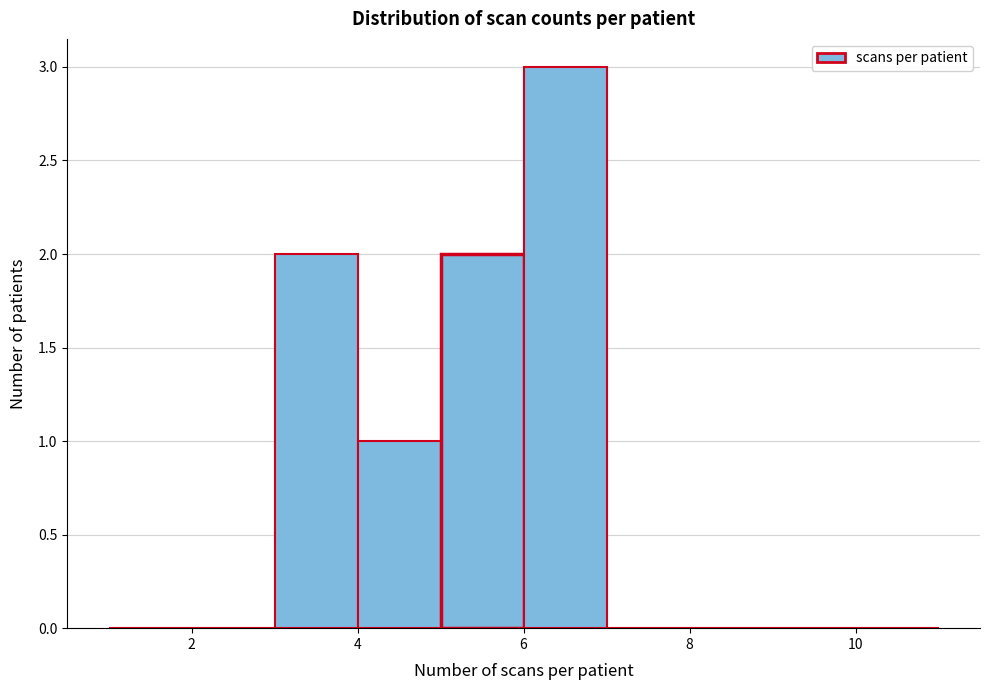

Reading left to right, transcribe this chart: for each bar, give the range it covers on the x-axis and its height. The values are not printed on the chart, so give them approximately, as read against the axis.

1 to 2: 0
2 to 3: 0
3 to 4: 2
4 to 5: 1
5 to 6: 2
6 to 7: 3
7 to 8: 0
8 to 9: 0
9 to 10: 0
10 to 11: 0